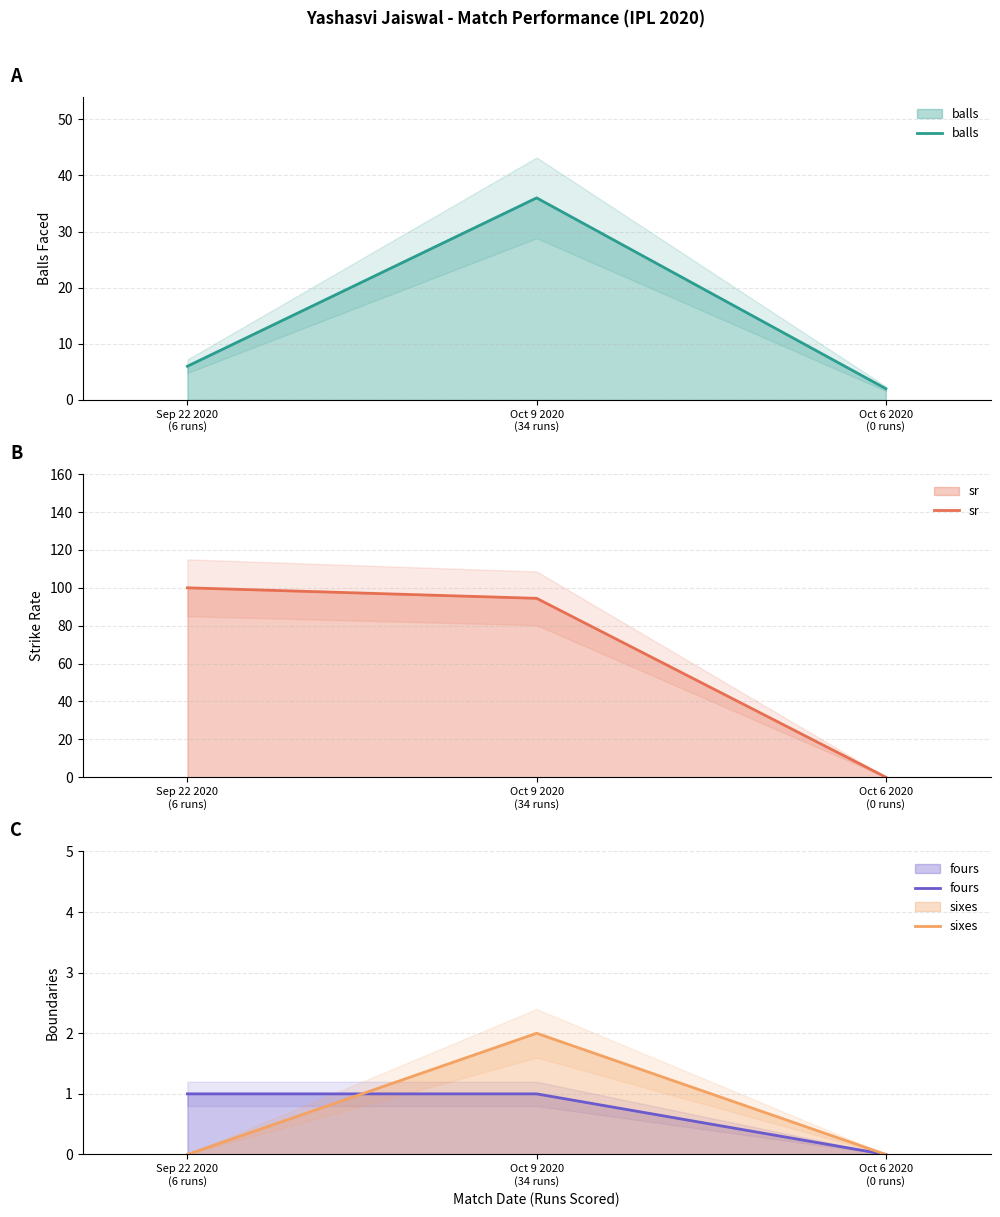

Reading right to left, what are all the values shown in this chart?

balls: Oct 6 2020
(0 runs)=2.0	Oct 9 2020
(34 runs)=36.0	Sep 22 2020
(6 runs)=6.0
sr: Oct 6 2020
(0 runs)=0.0	Oct 9 2020
(34 runs)=94.4	Sep 22 2020
(6 runs)=100.0
fours: Oct 6 2020
(0 runs)=0.0	Oct 9 2020
(34 runs)=1.0	Sep 22 2020
(6 runs)=1.0
sixes: Oct 6 2020
(0 runs)=0.0	Oct 9 2020
(34 runs)=2.0	Sep 22 2020
(6 runs)=0.0